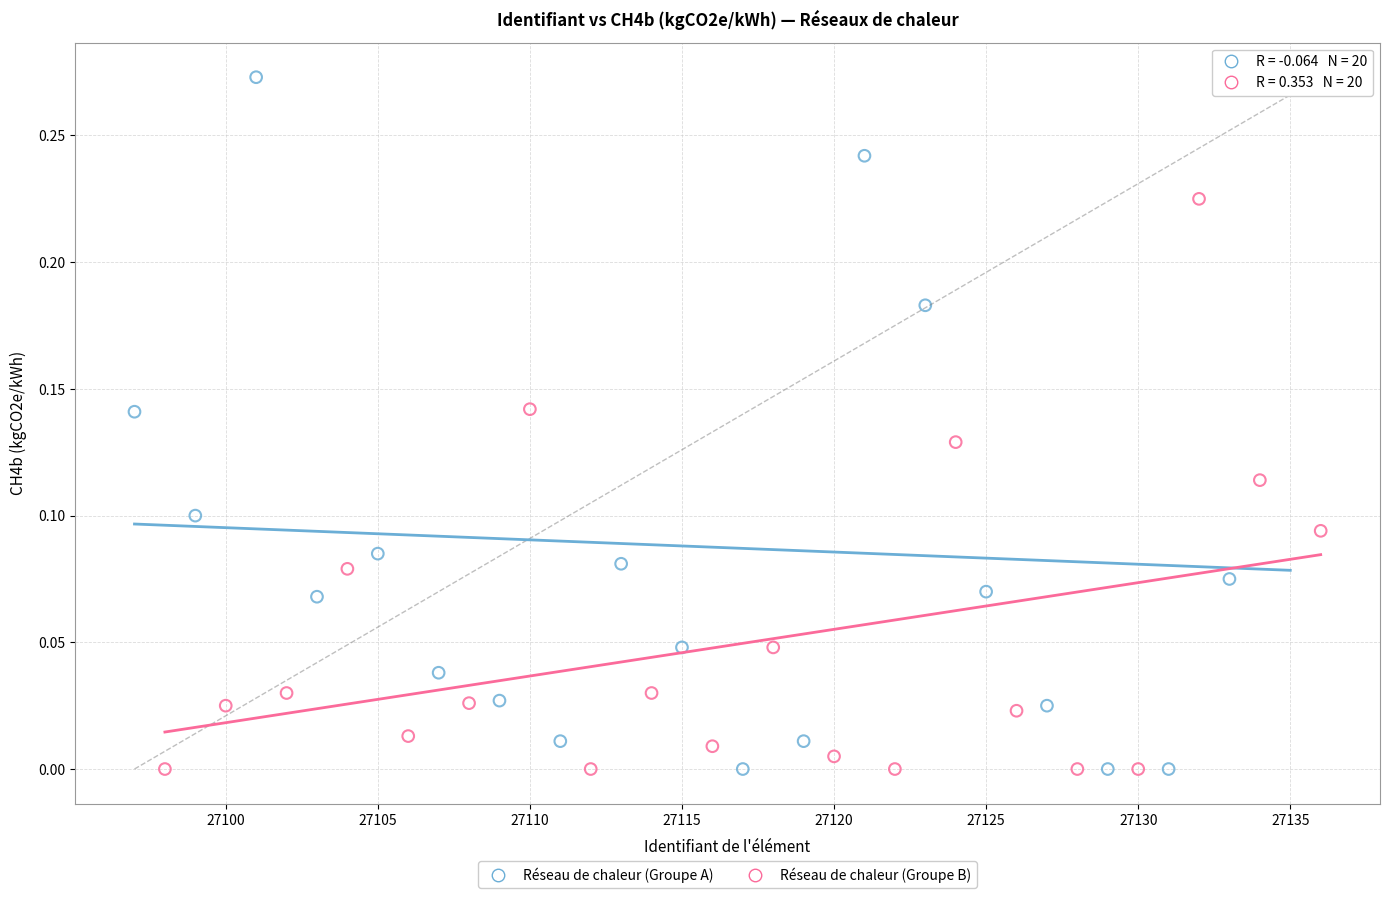

Which series reaches the maximum Y coordinate?

Réseau de chaleur (Groupe A)